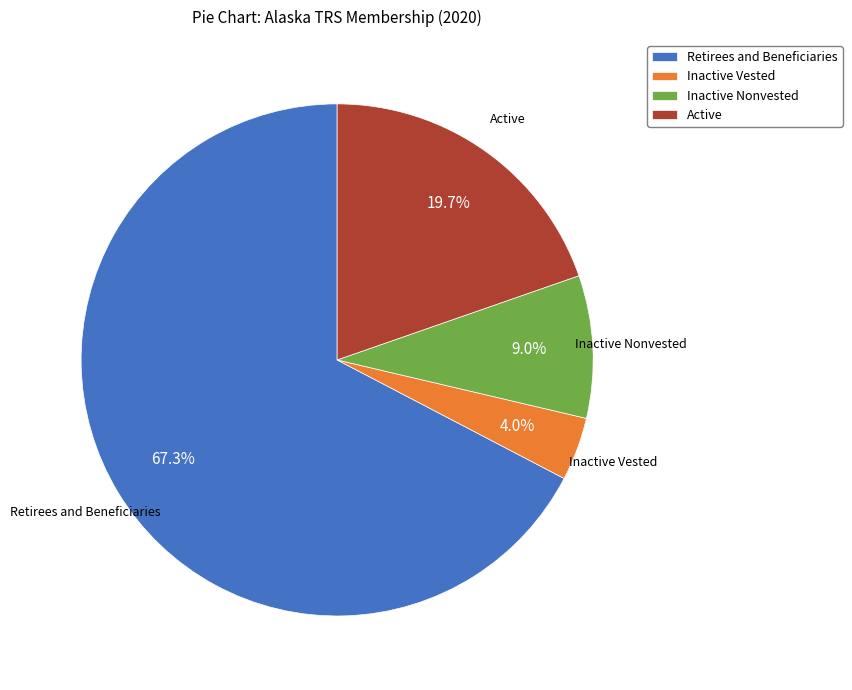

To the nearest percent, what is the difference between the largest and smallest slice percentages?

63%